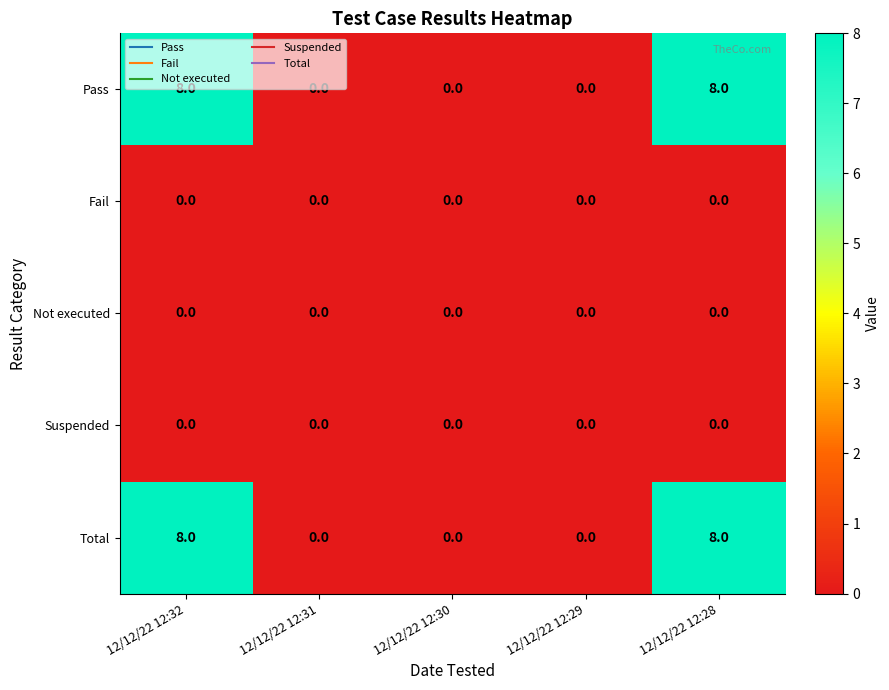

What is the difference between the highest and lowest values at 12/12/22 12:28?

8